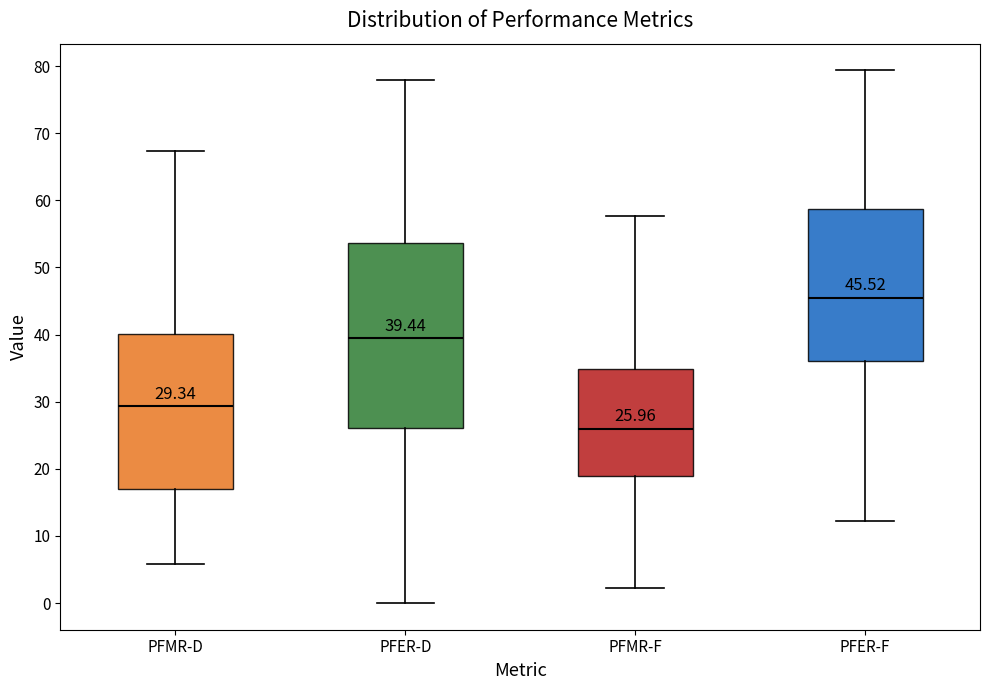

Which box's median line is the lowest?

PFMR-F